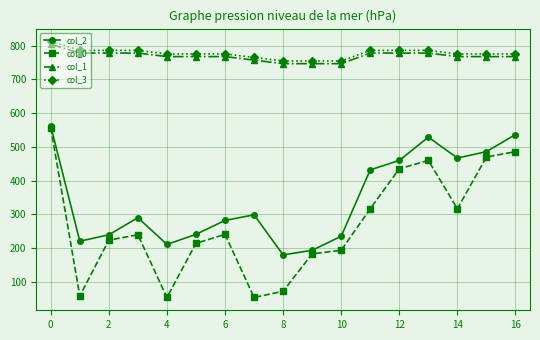

How many interior local valleys does the col_0 series have?

4